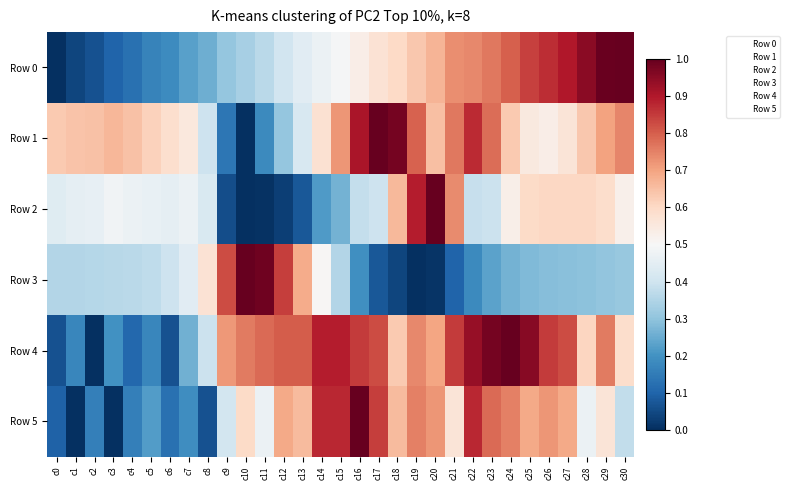

Reading left to right, list all the values displayed in this chart.

Row 0: c0=0.0	c1=0.0	c2=0.1	c3=0.1	c4=0.1	c5=0.2	c6=0.2	c7=0.2	c8=0.3	c9=0.3	c10=0.3	c11=0.4	c12=0.4	c13=0.4	c14=0.5	c15=0.5	c16=0.5	c17=0.6	c18=0.6	c19=0.6	c20=0.7	c21=0.7	c22=0.7	c23=0.8	c24=0.8	c25=0.8	c26=0.9	c27=0.9	c28=1.0	c29=1.0	c30=1.0
Row 1: c0=0.6	c1=0.6	c2=0.6	c3=0.7	c4=0.6	c5=0.6	c6=0.6	c7=0.6	c8=0.4	c9=0.1	c10=0.0	c11=0.2	c12=0.3	c13=0.4	c14=0.6	c15=0.7	c16=0.9	c17=1.0	c18=1.0	c19=0.8	c20=0.7	c21=0.8	c22=0.9	c23=0.8	c24=0.6	c25=0.5	c26=0.5	c27=0.6	c28=0.6	c29=0.7	c30=0.7
Row 2: c0=0.4	c1=0.5	c2=0.5	c3=0.5	c4=0.5	c5=0.5	c6=0.5	c7=0.5	c8=0.4	c9=0.1	c10=0.0	c11=0.0	c12=0.0	c13=0.1	c14=0.2	c15=0.3	c16=0.4	c17=0.4	c18=0.7	c19=0.9	c20=1.0	c21=0.7	c22=0.4	c23=0.4	c24=0.5	c25=0.6	c26=0.6	c27=0.6	c28=0.6	c29=0.6	c30=0.5
Row 3: c0=0.4	c1=0.4	c2=0.4	c3=0.4	c4=0.4	c5=0.4	c6=0.4	c7=0.4	c8=0.6	c9=0.8	c10=1.0	c11=1.0	c12=0.8	c13=0.7	c14=0.5	c15=0.4	c16=0.2	c17=0.1	c18=0.0	c19=0.0	c20=0.0	c21=0.1	c22=0.2	c23=0.2	c24=0.3	c25=0.3	c26=0.3	c27=0.3	c28=0.3	c29=0.3	c30=0.3
Row 4: c0=0.1	c1=0.2	c2=0.0	c3=0.2	c4=0.1	c5=0.2	c6=0.1	c7=0.3	c8=0.4	c9=0.7	c10=0.8	c11=0.8	c12=0.8	c13=0.8	c14=0.9	c15=0.9	c16=0.8	c17=0.8	c18=0.6	c19=0.7	c20=0.7	c21=0.8	c22=0.9	c23=1.0	c24=1.0	c25=1.0	c26=0.8	c27=0.8	c28=0.6	c29=0.8	c30=0.6
Row 5: c0=0.1	c1=0.0	c2=0.2	c3=0.0	c4=0.2	c5=0.2	c6=0.1	c7=0.2	c8=0.1	c9=0.4	c10=0.6	c11=0.5	c12=0.7	c13=0.7	c14=0.9	c15=0.9	c16=1.0	c17=0.8	c18=0.7	c19=0.8	c20=0.7	c21=0.6	c22=0.9	c23=0.8	c24=0.8	c25=0.7	c26=0.7	c27=0.7	c28=0.5	c29=0.6	c30=0.4